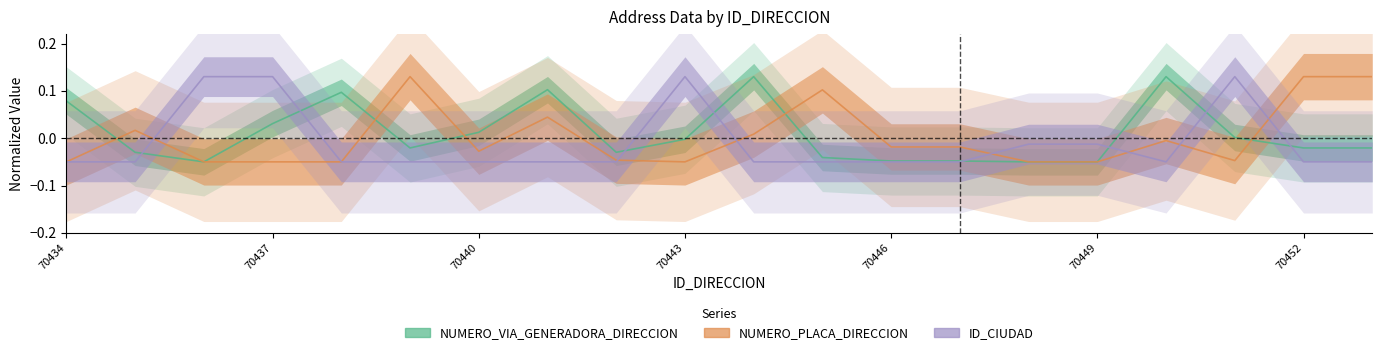

Which series has the largest total across all categories?

NUMERO_VIA_GENERADORA_DIRECCION